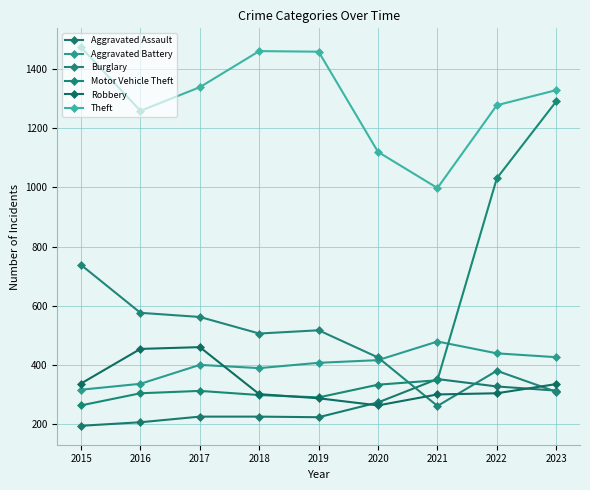

At which category is the sum across all series the highest?

2023